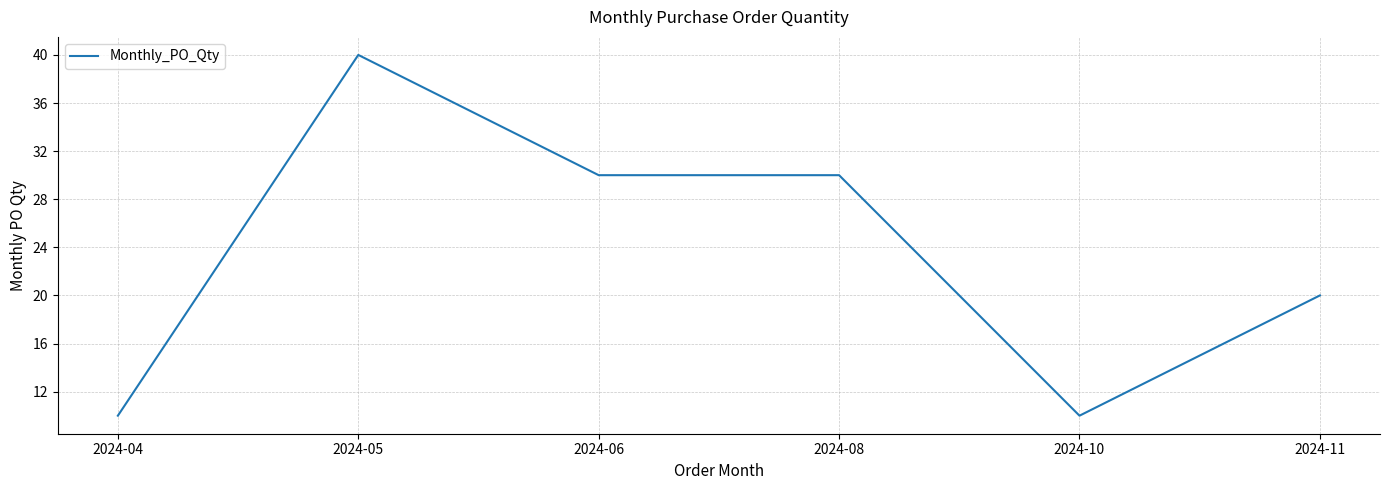

Where is the first local maximum?

2024-05